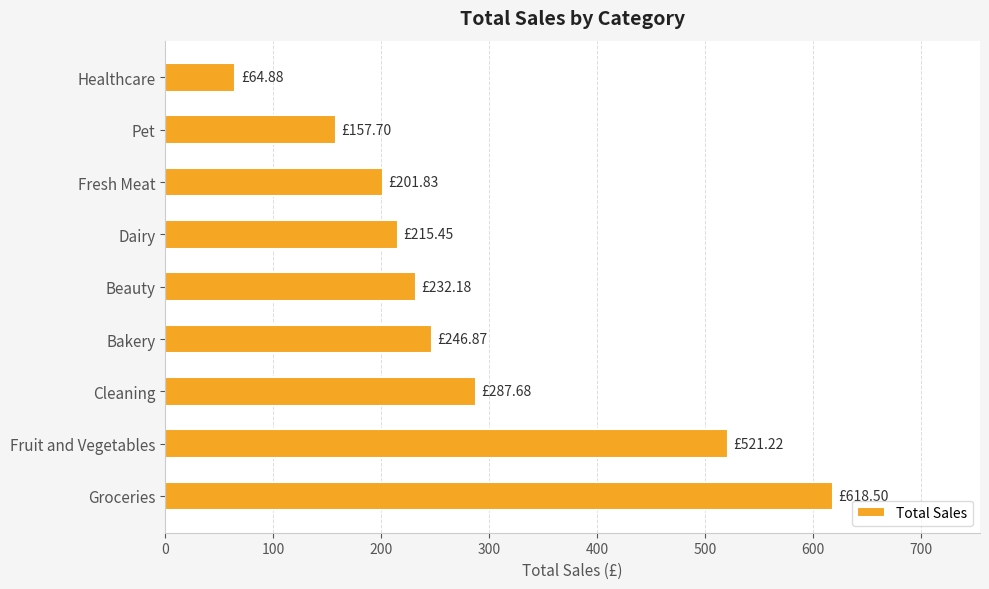

At which category does the chart reach its minimum across all series?

Healthcare